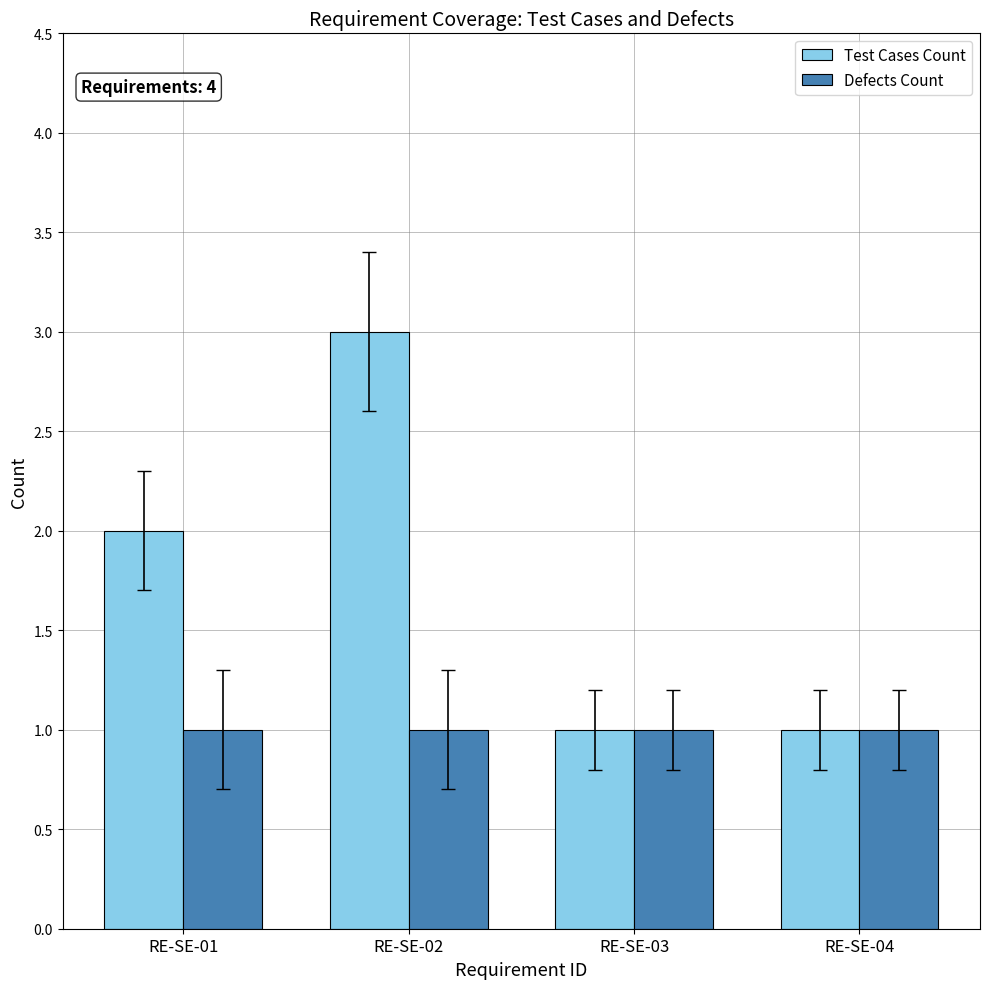

Is it true that Test Cases Count equals 0 at RE-SE-04?

False